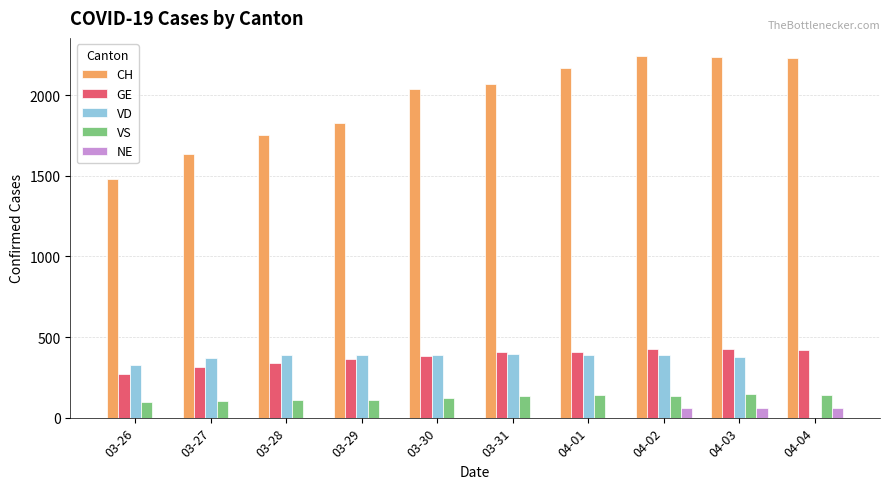

How many groups of bars are there?

10